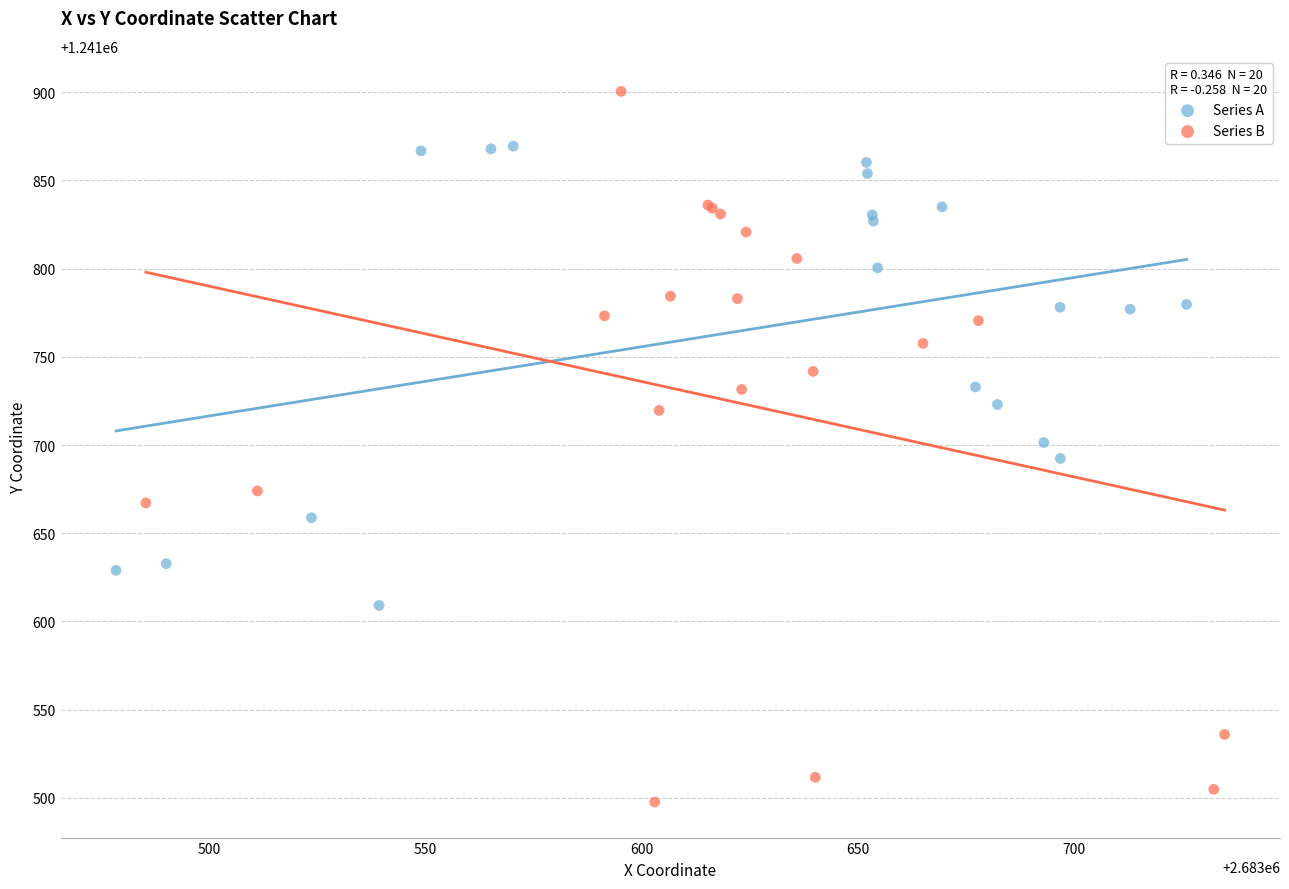

Which series contains the highest Y value?

Series B